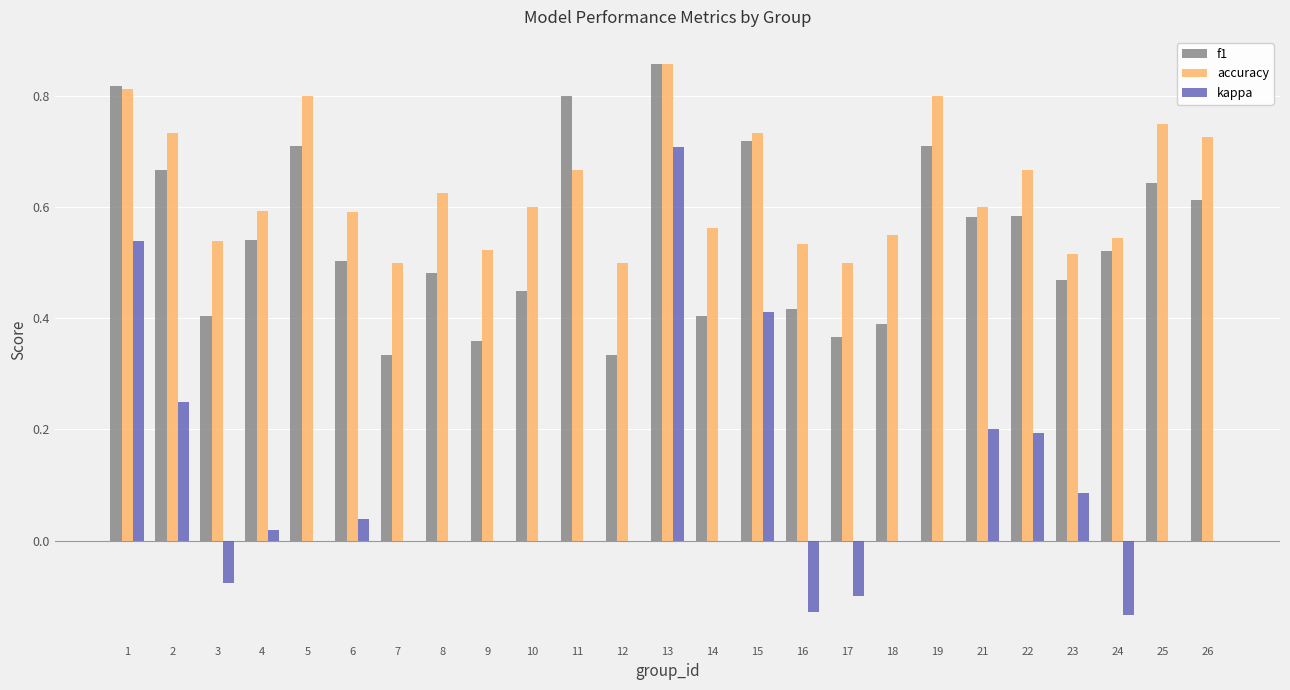

Which category has the highest value across all series?

13